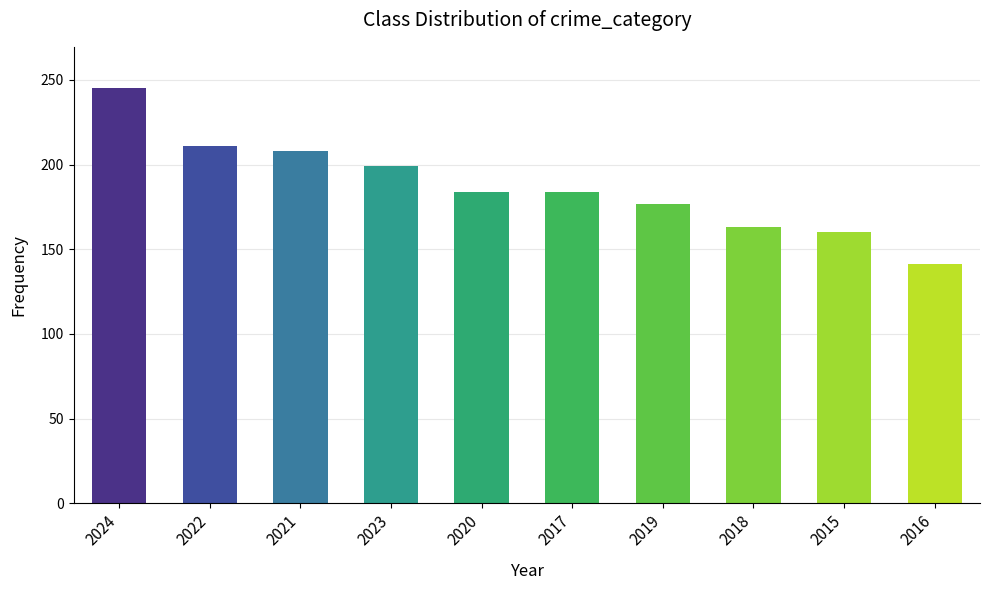

The chart shows a value of 79 at 2016. True or false?

False